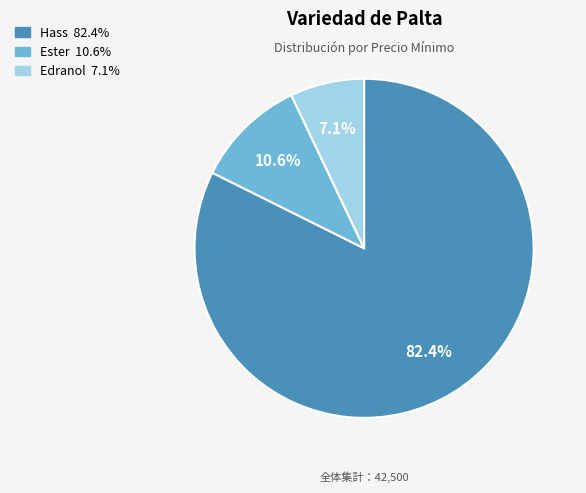

Combined, what portion of the pie is Hass and Edranol?

89.4%